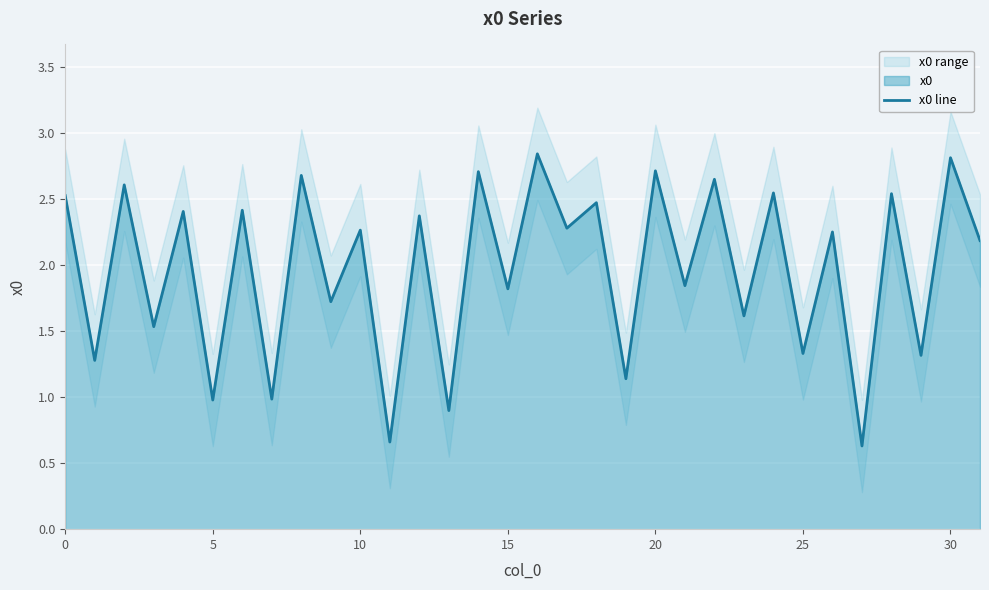

Between 22 and 24, which is larger?

22